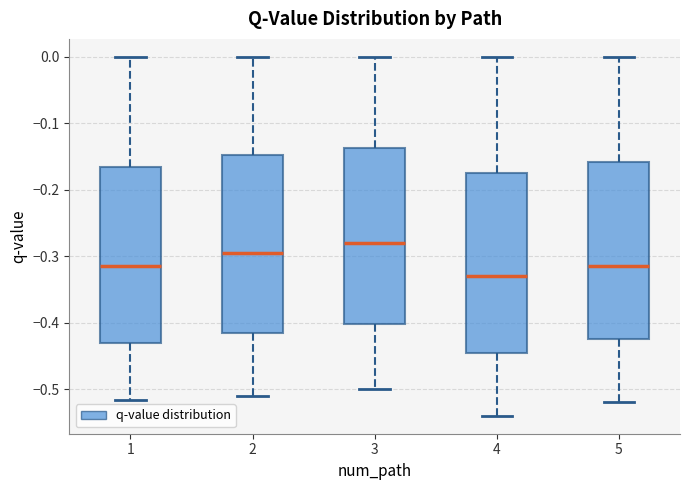

Which box has the highest median line?

3